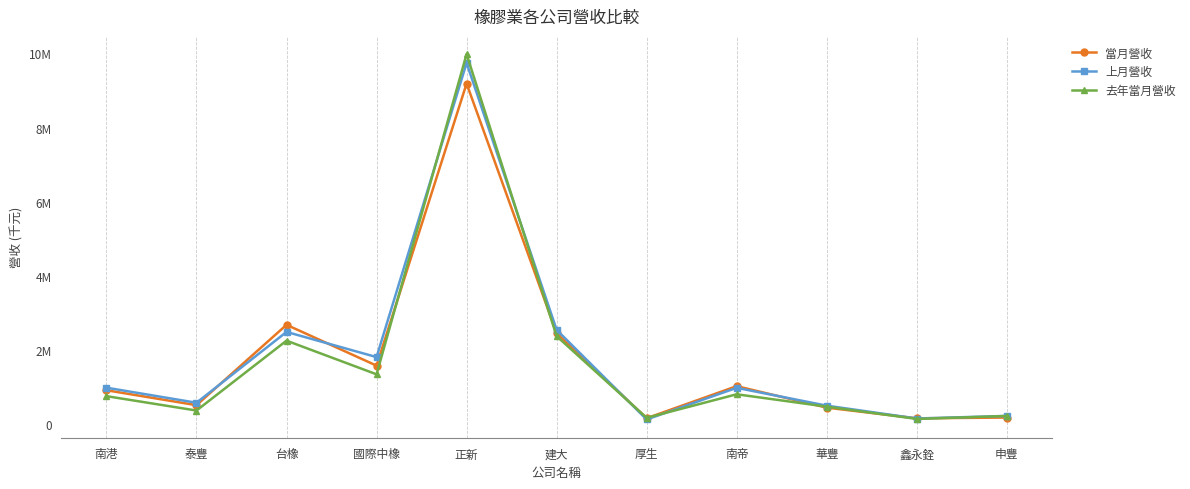

Does the chart have visible grid lines?

Yes